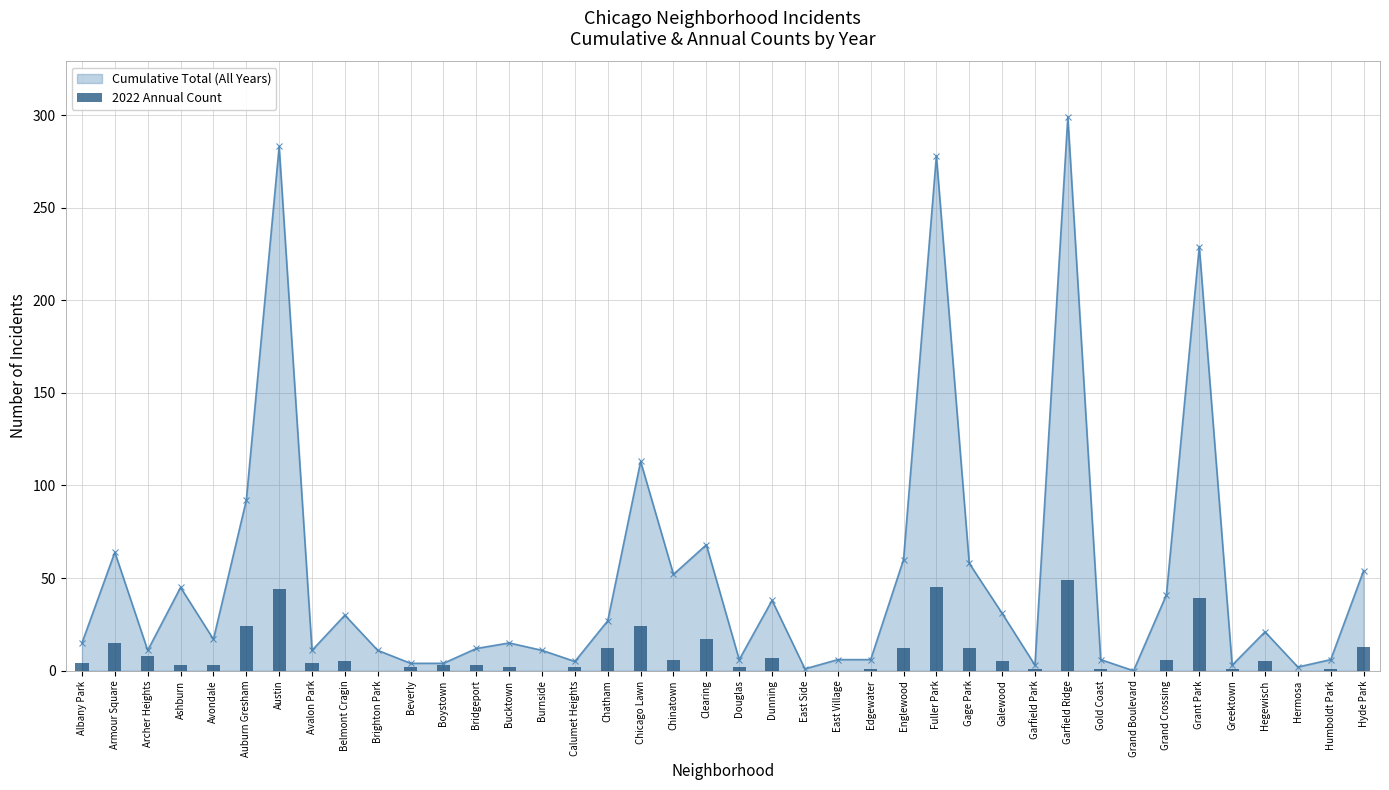

Is it true that the value at East Side is -30?

False